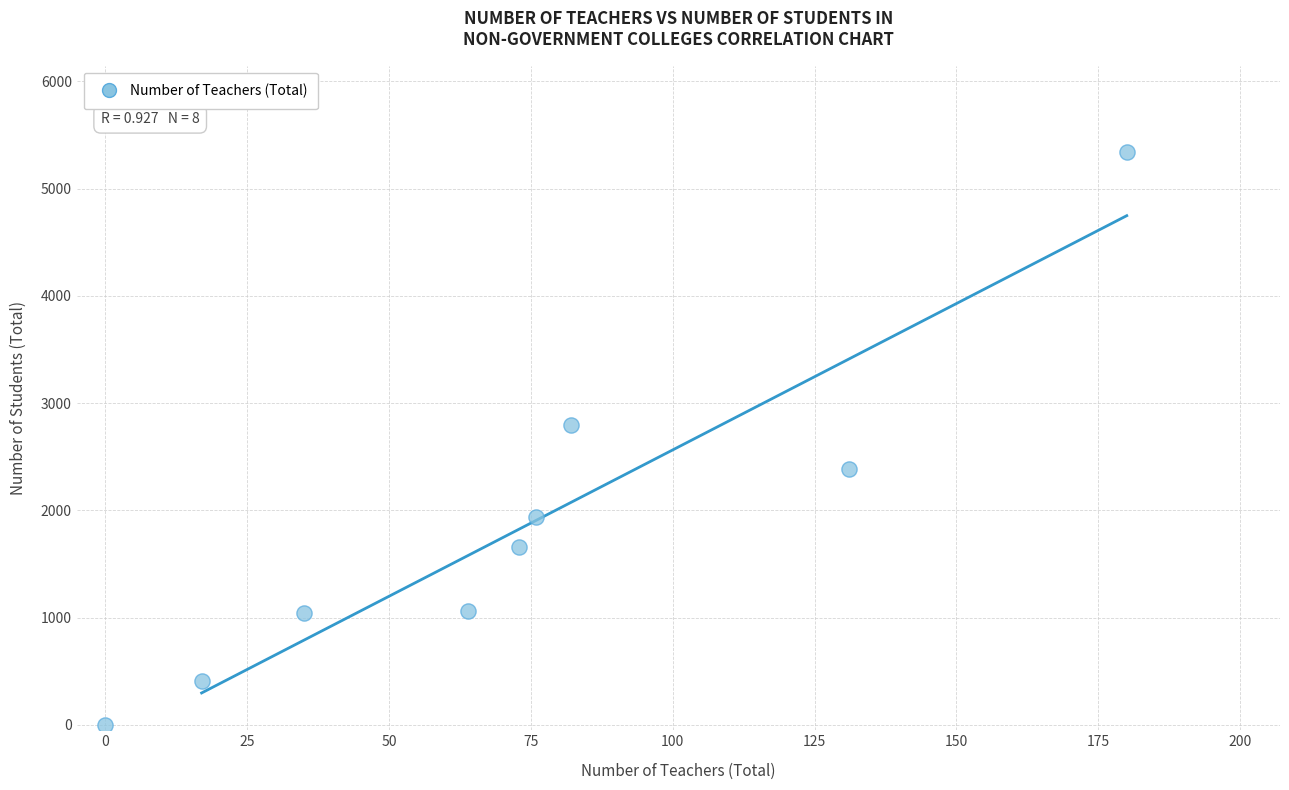

What is the average Y value?

1848